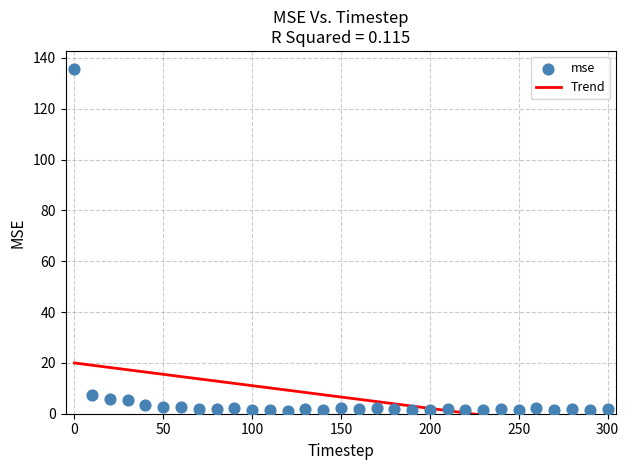

What is the range of X values (max minus min)?

300.0